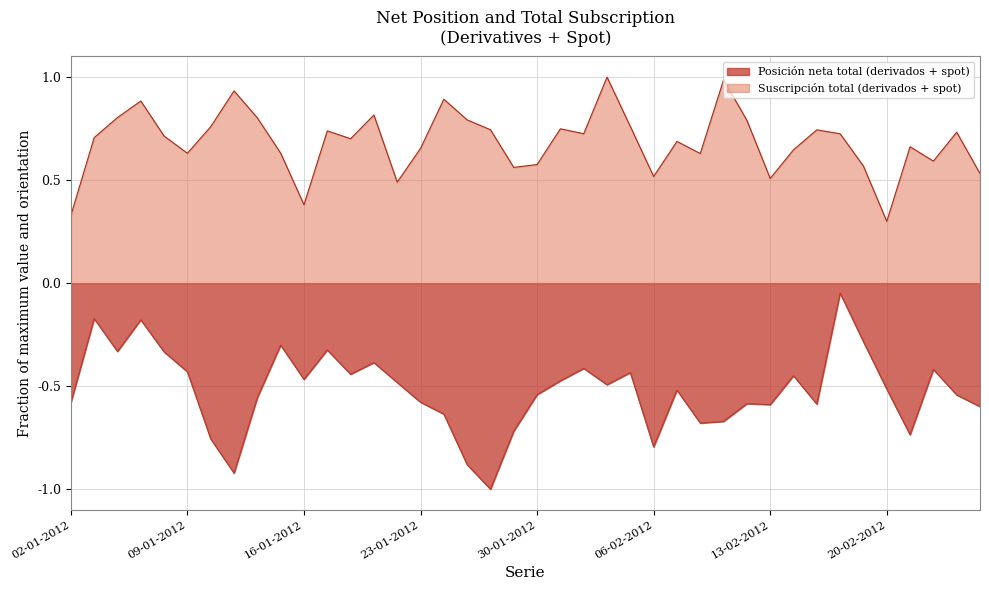

Reading left to right, what are all the values shown in this chart?

Posición neta total (derivados + spot): -0.6	-0.2	-0.3	-0.2	-0.3	-0.4	-0.8	-0.9	-0.6	-0.3	-0.5	-0.3	-0.4	-0.4	-0.5	-0.6	-0.6	-0.9	-1.0	-0.7	-0.5	-0.5	-0.4	-0.5	-0.4	-0.8	-0.5	-0.7	-0.7	-0.6	-0.6	-0.4	-0.6	-0.0	-0.3	-0.5	-0.7	-0.4	-0.5	-0.6
Suscripción total (derivados + spot): 0.3	0.7	0.8	0.9	0.7	0.6	0.8	0.9	0.8	0.6	0.4	0.7	0.7	0.8	0.5	0.7	0.9	0.8	0.7	0.6	0.6	0.7	0.7	1.0	0.8	0.5	0.7	0.6	1.0	0.8	0.5	0.6	0.7	0.7	0.6	0.3	0.7	0.6	0.7	0.5